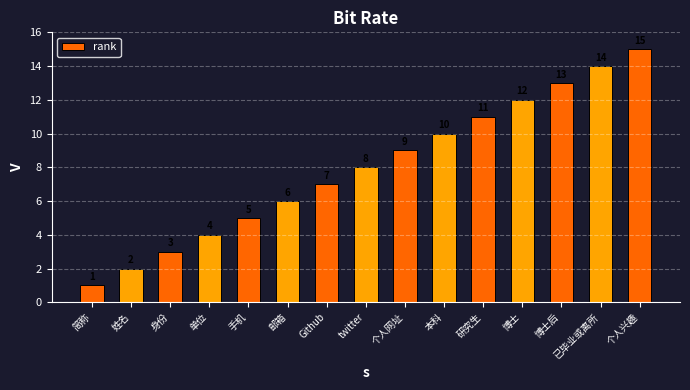

What value does the data have at 个人兴趣, to the nearest 5?

15